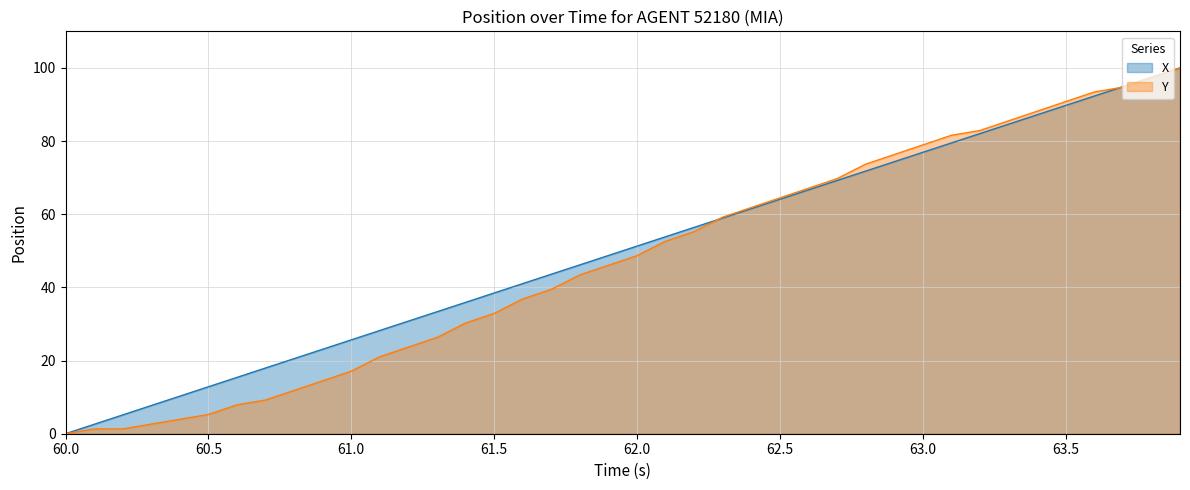

How many lines are shown in the chart?

2